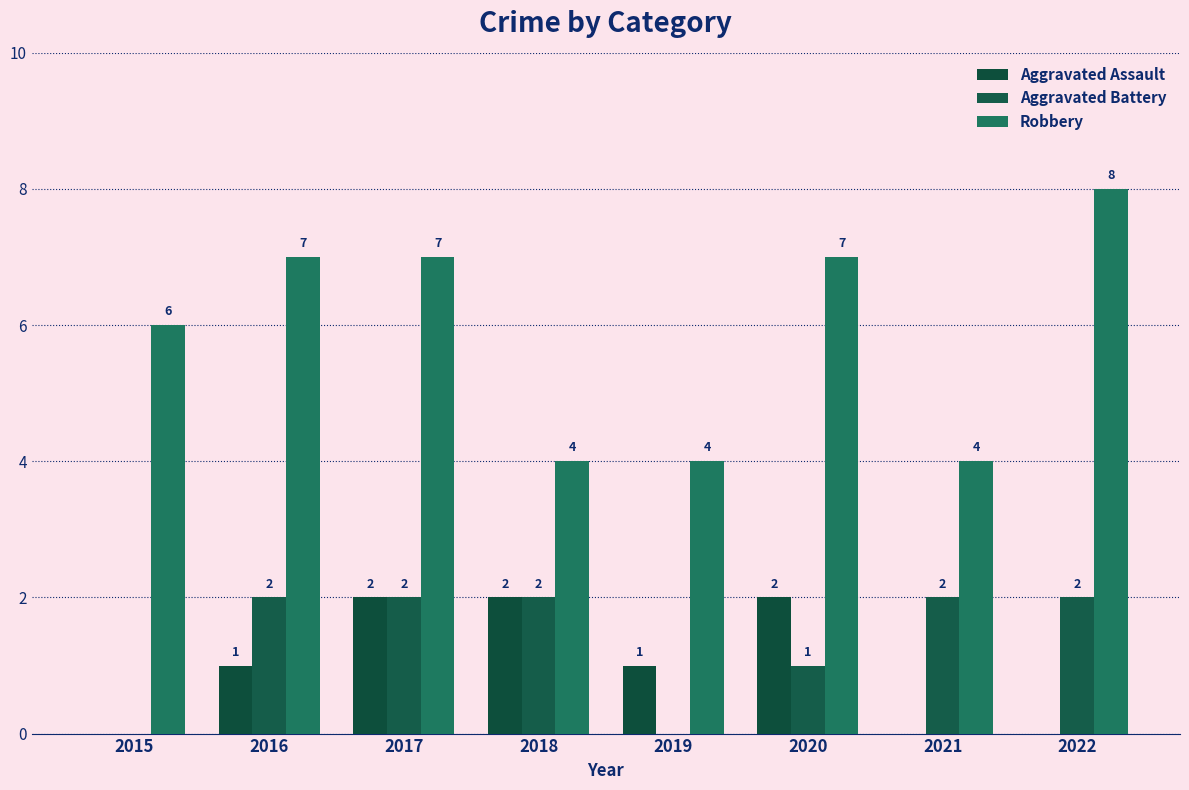

Is it true that Aggravated Assault equals 1 at 2019?

True